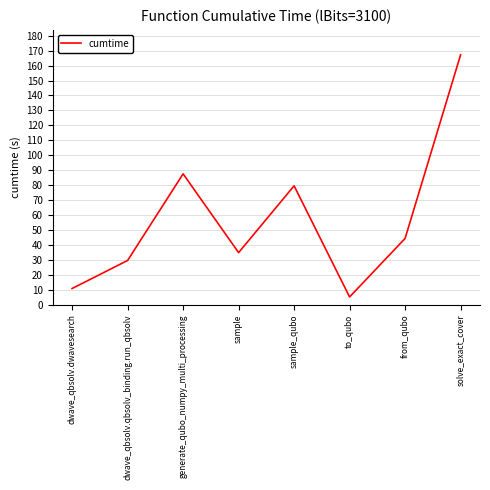

What is the difference between the maximum and second lowest values?

156.3